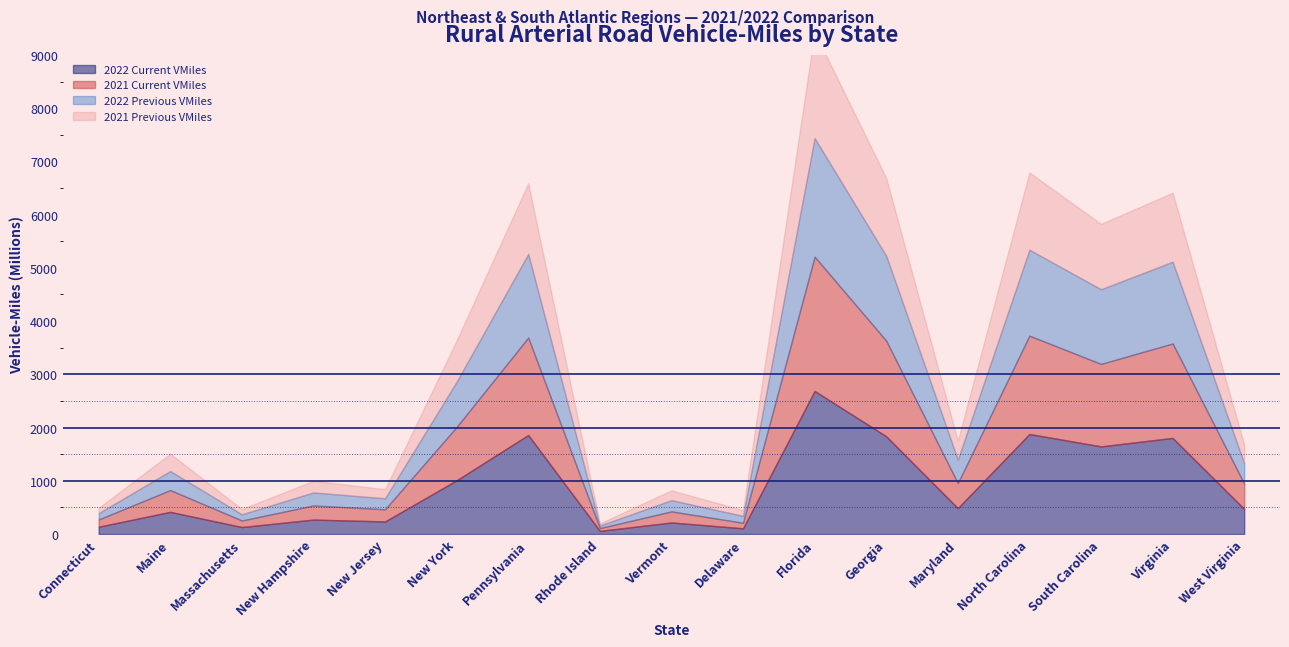

The 2022 Previous VMiles series shows 244 at New Hampshire. True or false?

True